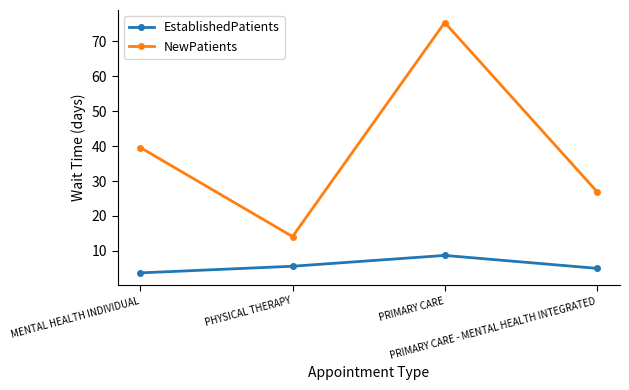

List the series in order of their peak value, lowest first.

EstablishedPatients, NewPatients